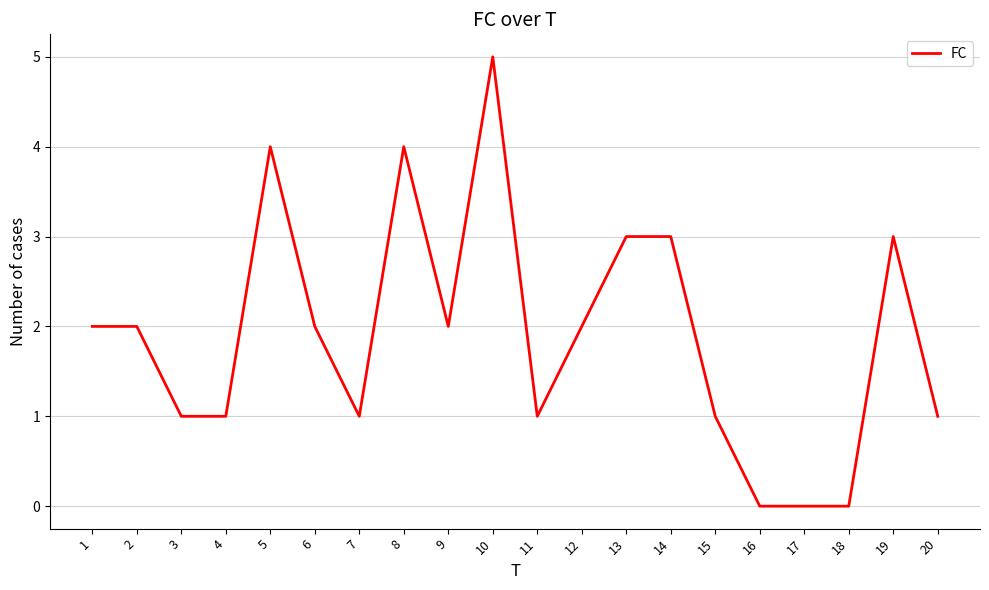

Between 14 and 20, which is larger?

14